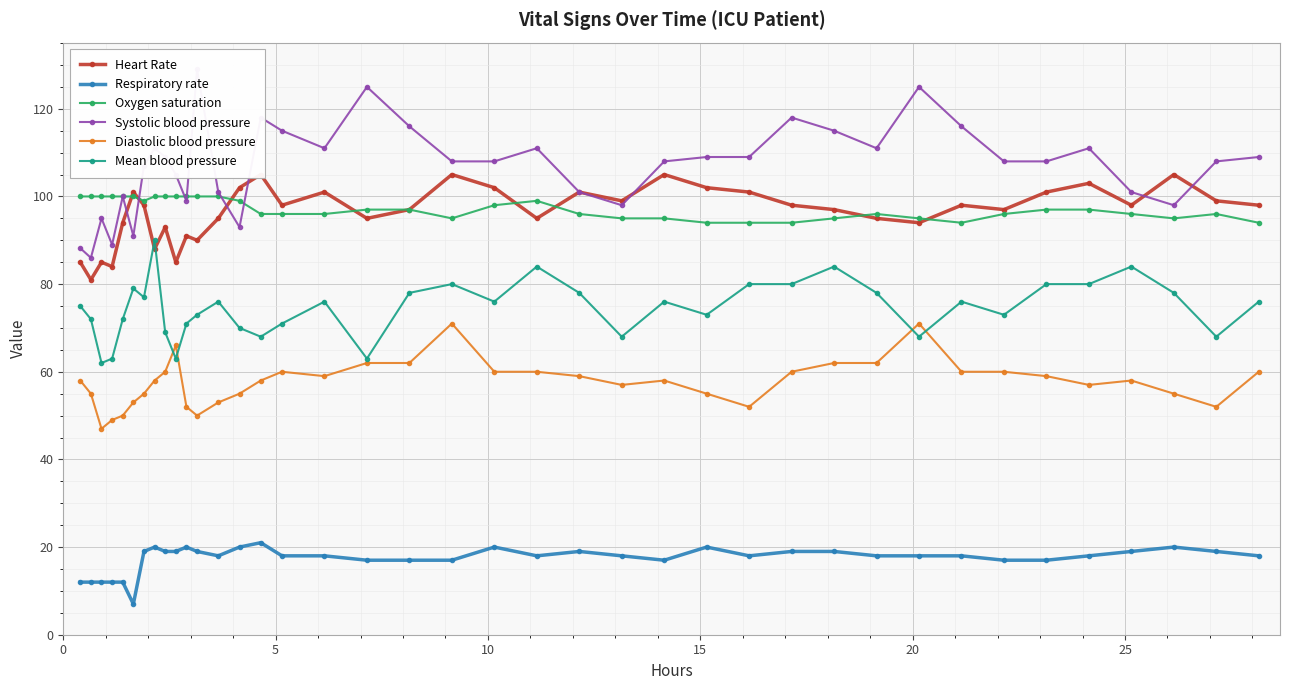

True or false: Oxygen saturation and Diastolic blood pressure intersect in this chart.

False